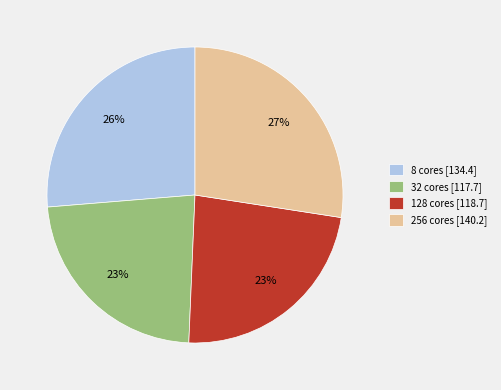

Approximately how many times larger is the value at 32 cores compared to 8 cores?

0.9